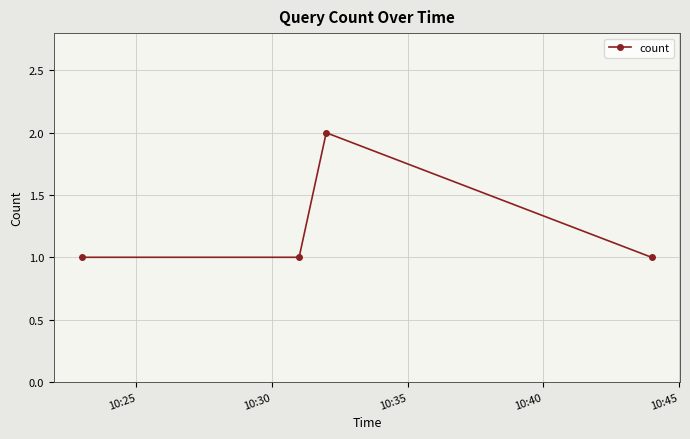

How many interior local peaks (higher than both neighbors) does the data have?

1